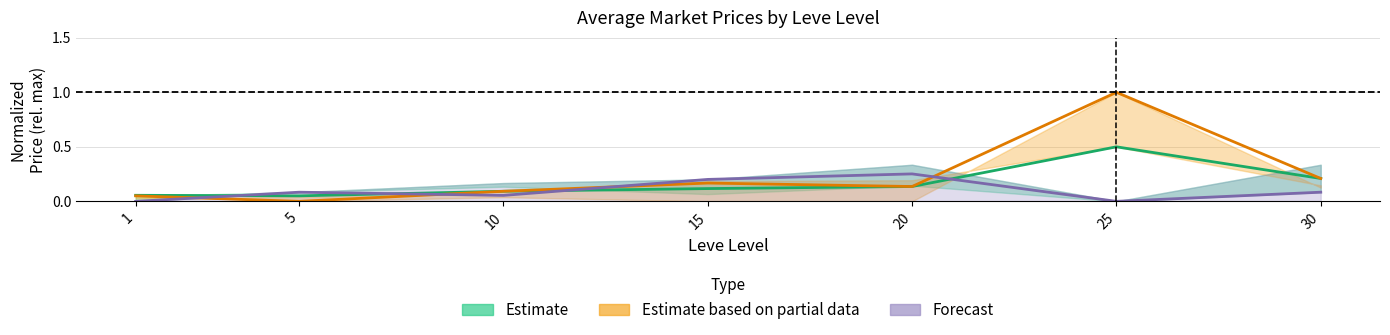

How many Forecast values are between 0 and 1?

7